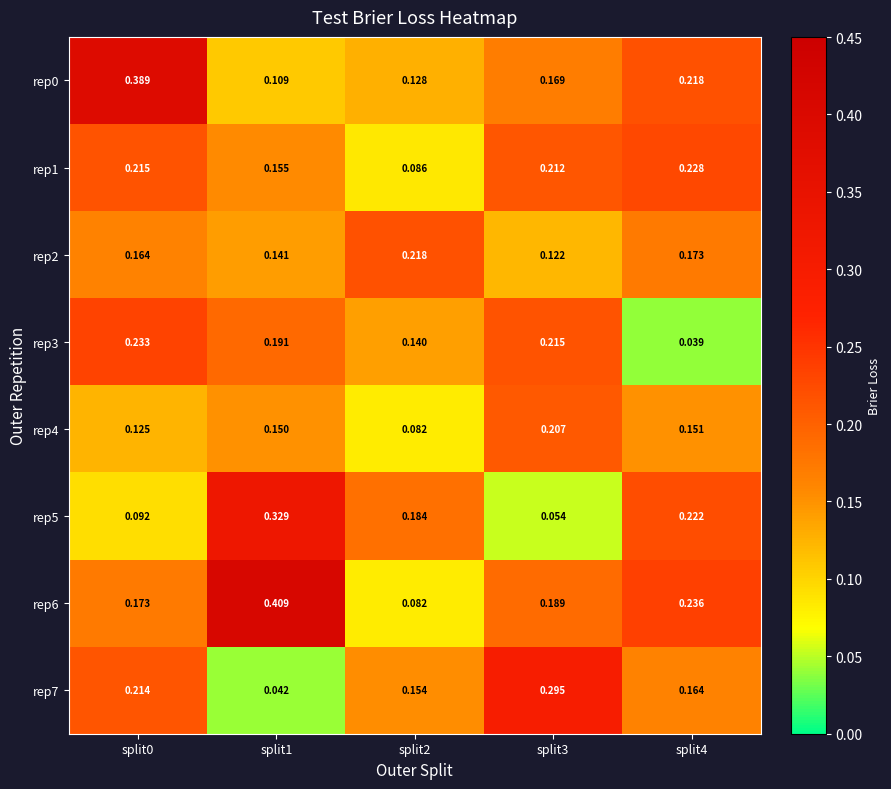

Reading right to left, transcribe all the data shown in this chart.

rep0: split4=0.2	split3=0.2	split2=0.1	split1=0.1	split0=0.4
rep1: split4=0.2	split3=0.2	split2=0.1	split1=0.2	split0=0.2
rep2: split4=0.2	split3=0.1	split2=0.2	split1=0.1	split0=0.2
rep3: split4=0.0	split3=0.2	split2=0.1	split1=0.2	split0=0.2
rep4: split4=0.2	split3=0.2	split2=0.1	split1=0.1	split0=0.1
rep5: split4=0.2	split3=0.1	split2=0.2	split1=0.3	split0=0.1
rep6: split4=0.2	split3=0.2	split2=0.1	split1=0.4	split0=0.2
rep7: split4=0.2	split3=0.3	split2=0.2	split1=0.0	split0=0.2